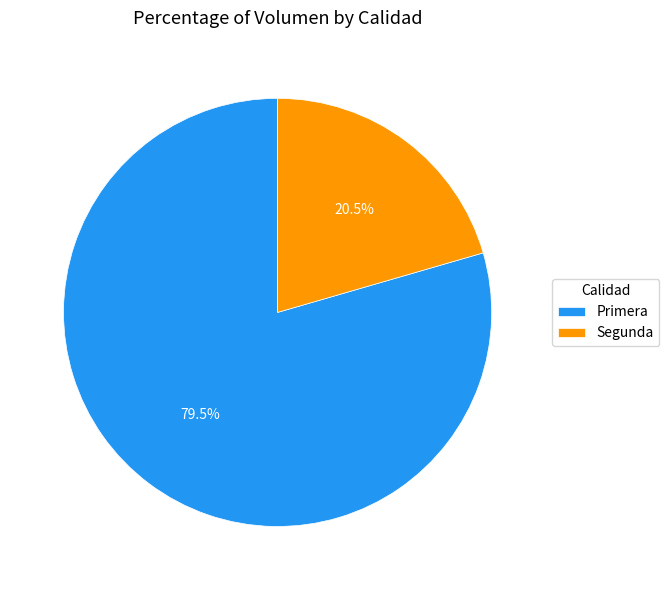

Which slice is the smallest?

Segunda